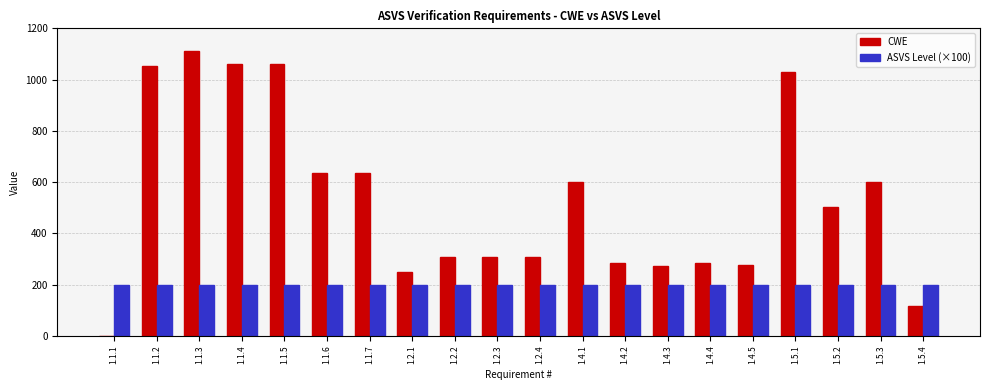

Is the value of CWE at 1.2.1 greater than the value of ASVS Level (×100) at 1.5.4?

Yes